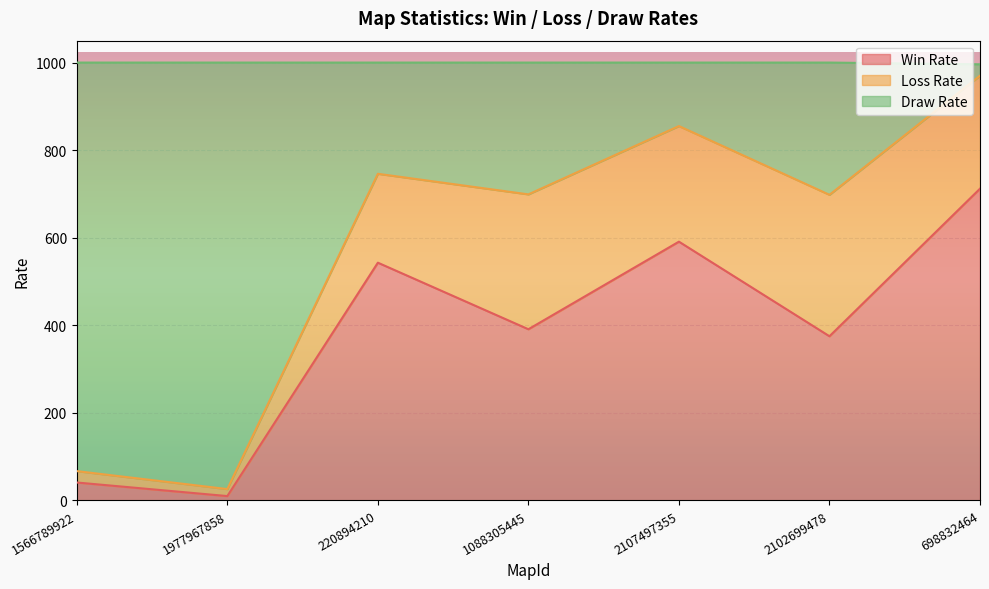

Between 698832464 and 1088305445, which is larger?

698832464